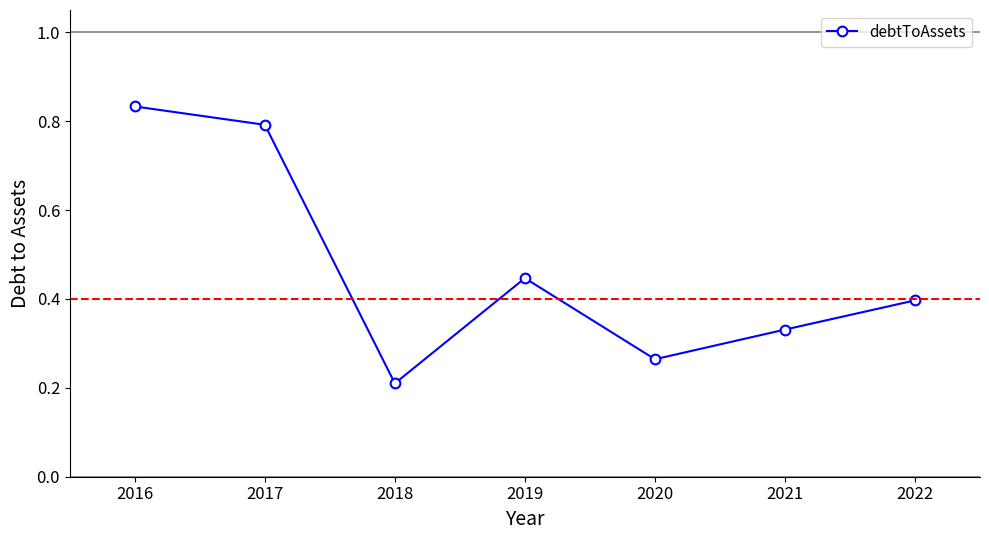

How many lines are shown in the chart?

1